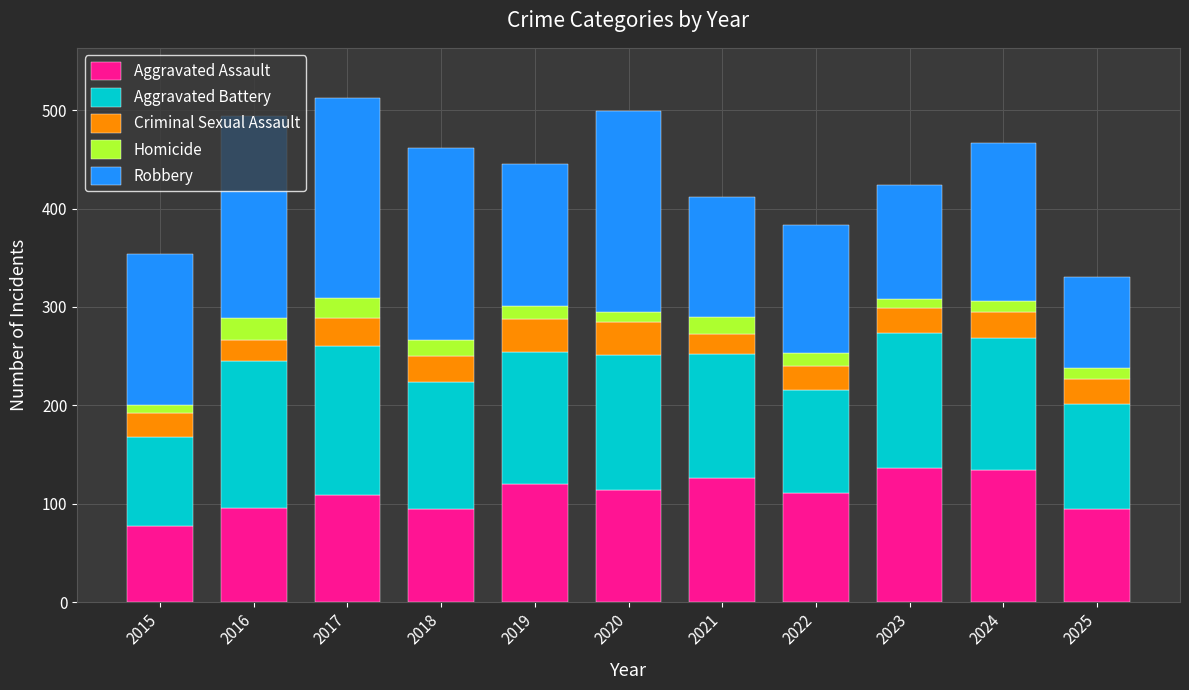

What is the difference between the second highest and minimum values in the Aggravated Assault series?

56